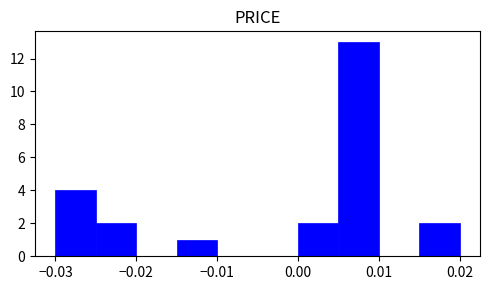

Reading left to right, transcribe this chart: for each bar, give the range it covers on the x-axis and its height. The values are not printed on the chart, so give them approximately, as read against the axis.

-0.030 to -0.025: 4
-0.025 to -0.020: 2
-0.020 to -0.015: 0
-0.015 to -0.010: 1
-0.010 to -0.005: 0
-0.005 to 0.000: 0
0.000 to 0.005: 2
0.005 to 0.010: 13
0.010 to 0.015: 0
0.015 to 0.020: 2